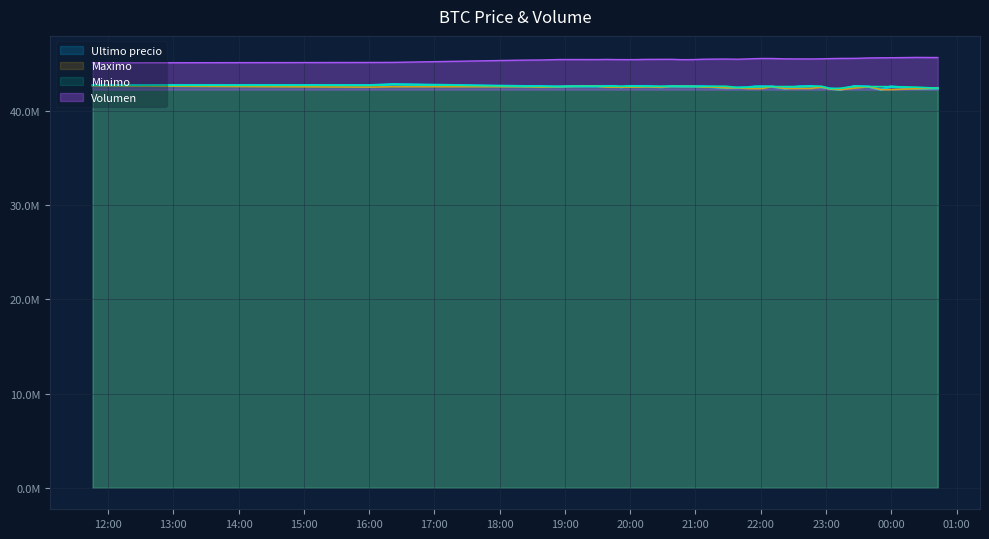

How many data points in Maximo are above 42503040?

19